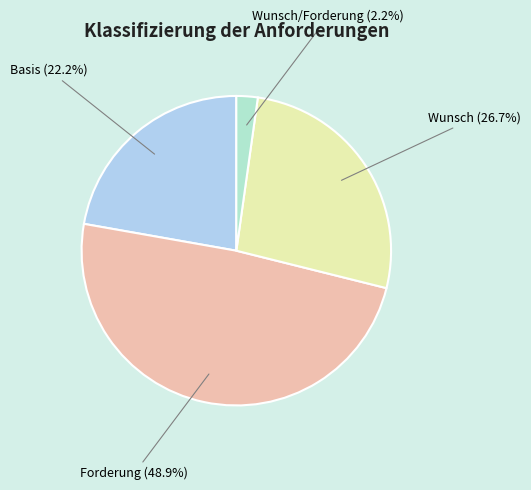

Is it true that Wunsch/Forderung is 2% of the pie?

True